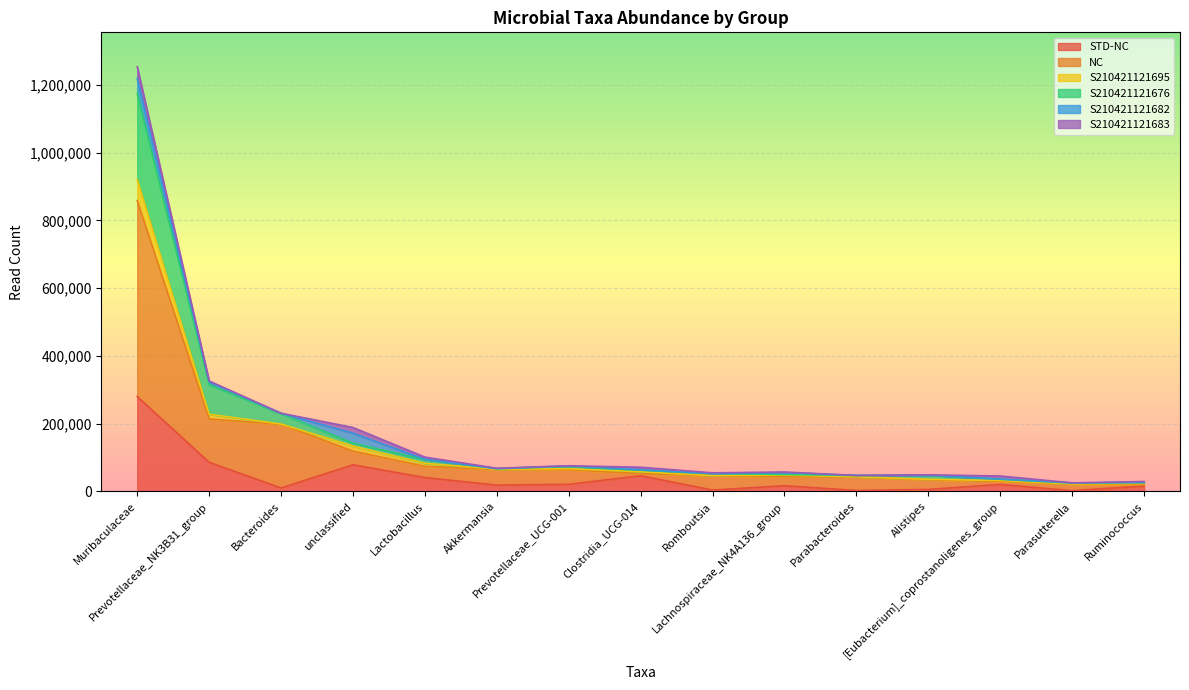

Does the chart display data point markers on the line(s)?

No